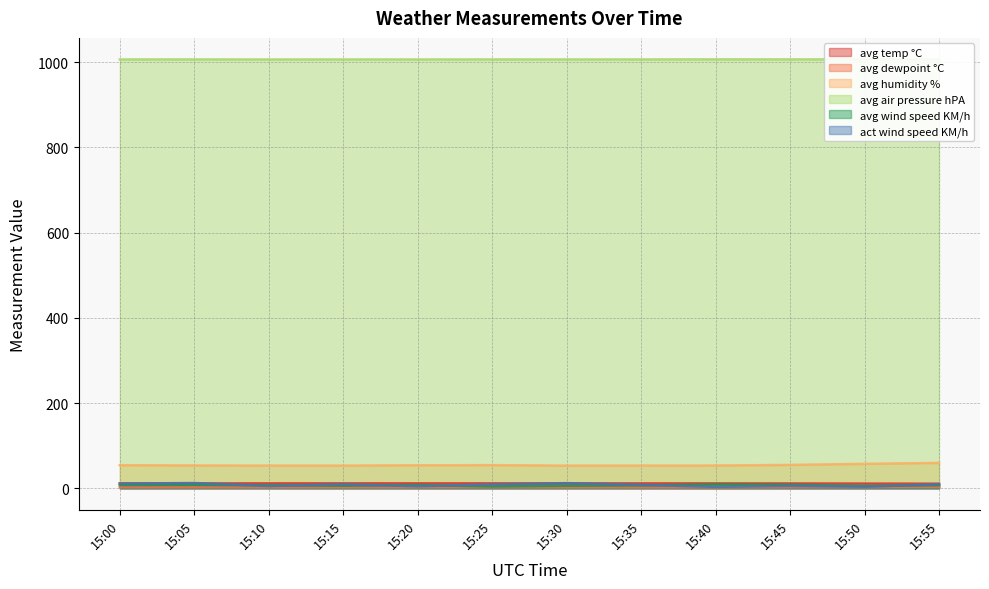

Which series changed the most between 15:25 and 15:40?

act wind speed KM/h